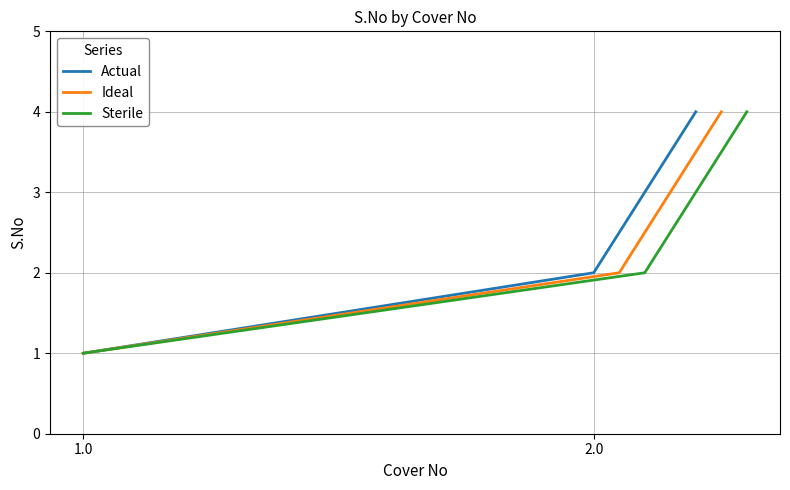

What is the greatest value displayed?

4